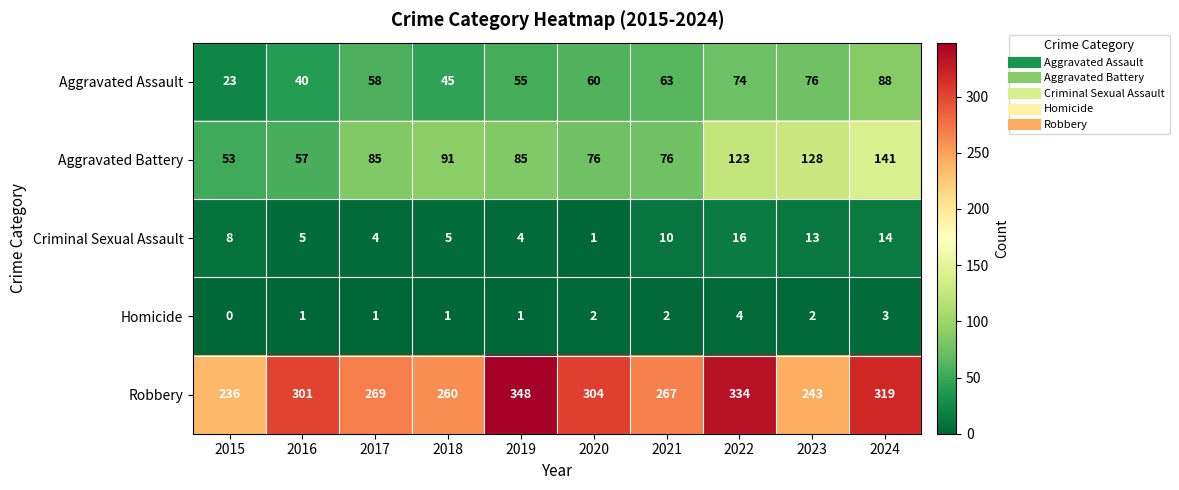

What is the spread (max minus min) of values at 2022?

330